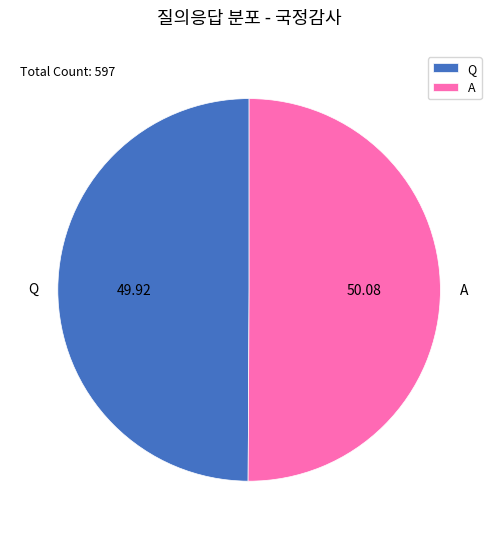

Do A and Q together represent more than half of the pie?

Yes